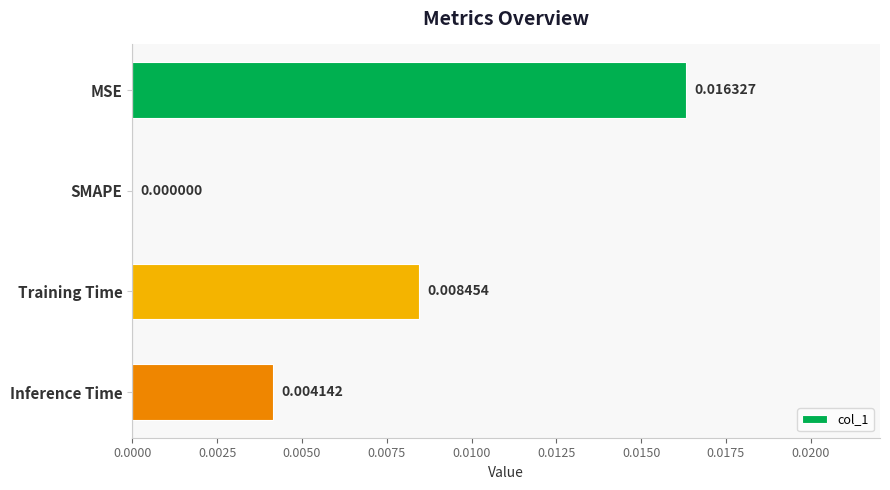

Which label corresponds to the largest value in the chart?

MSE